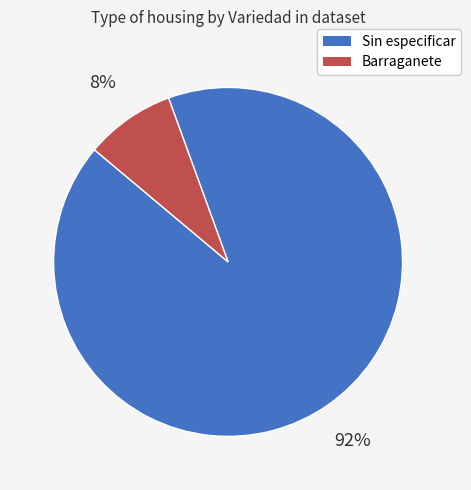

What percentage is the Barraganete slice, to the nearest percent?

8%